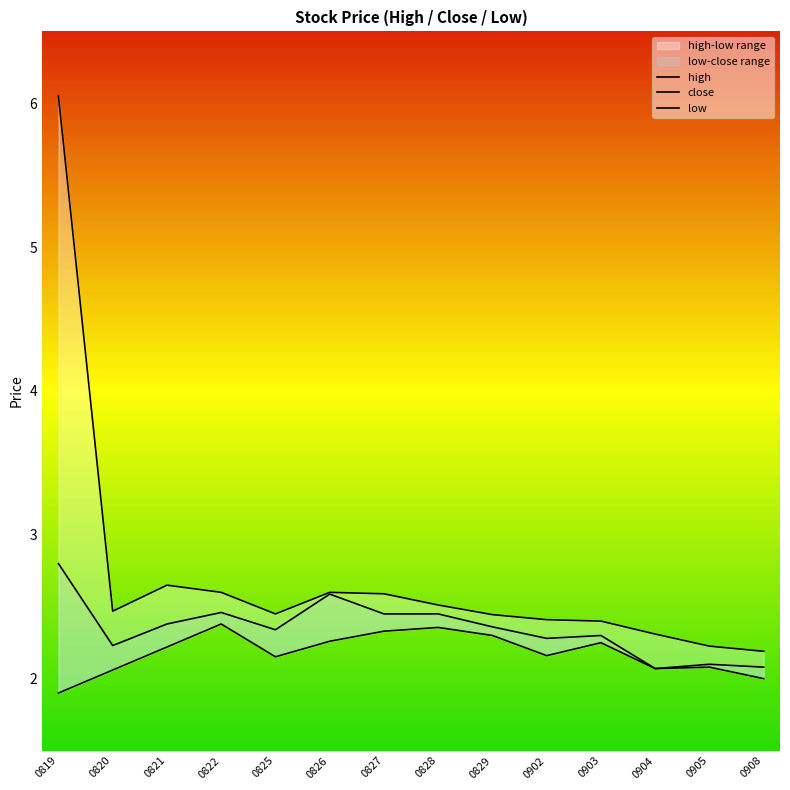

Which series has the widest spread of values?

high